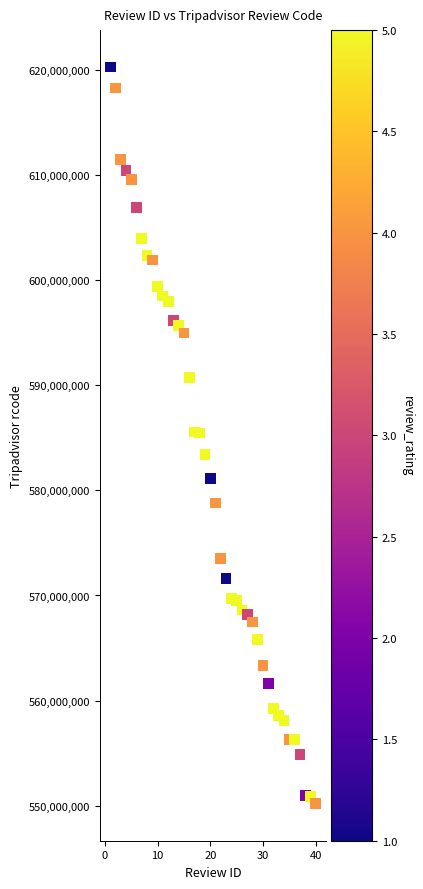

What is the range of X values (max minus min)?

39